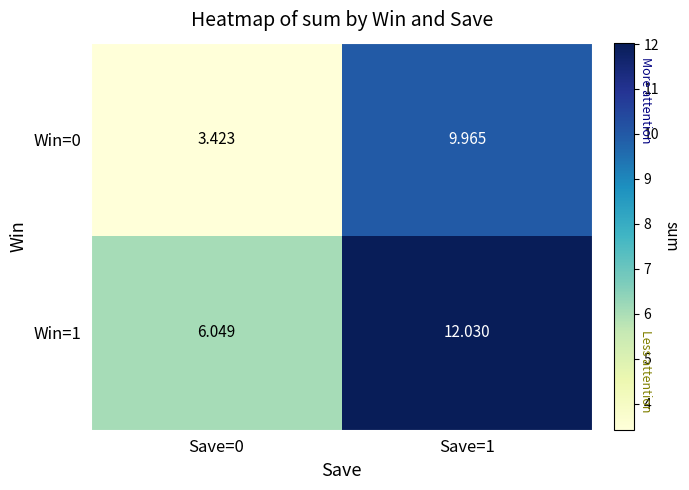

Is the value of Win=1 at Save=0 greater than the value of Win=0 at Save=1?

No